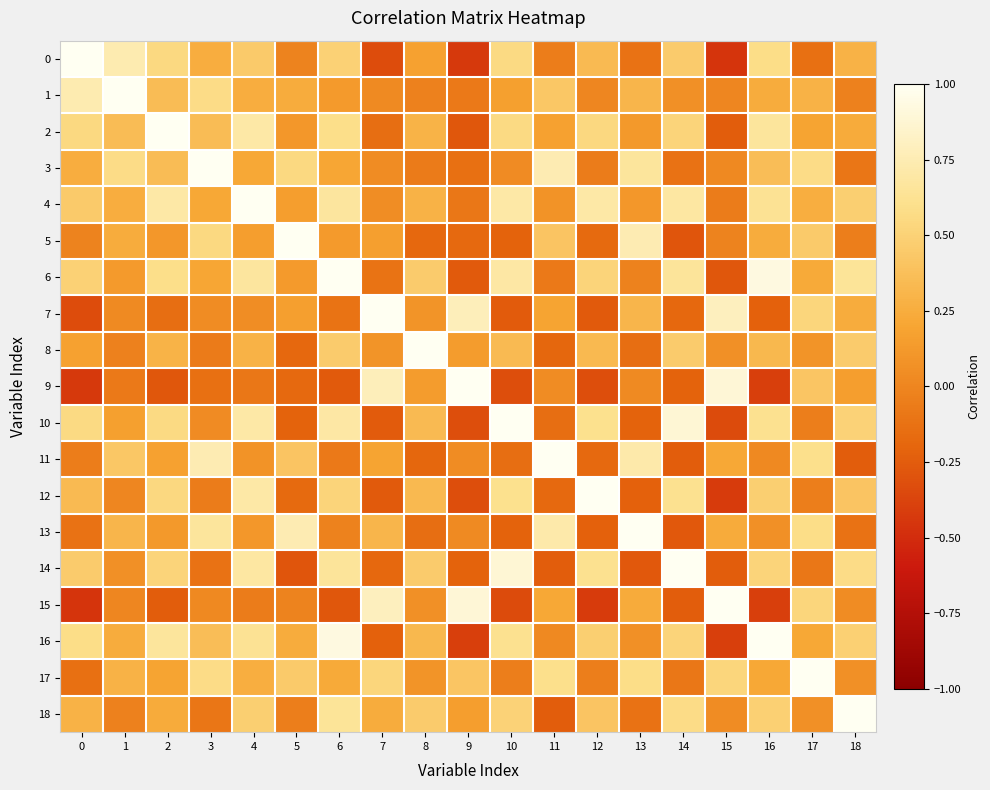

At how many categories does at least one series exceed 0?

19